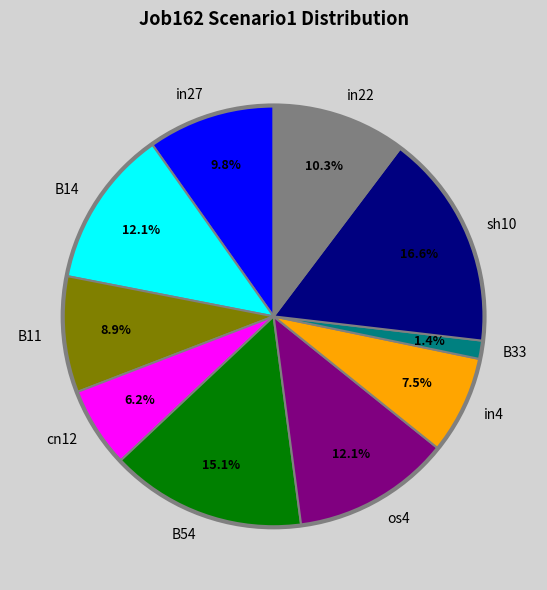

Is cn12 the majority of the pie?

No